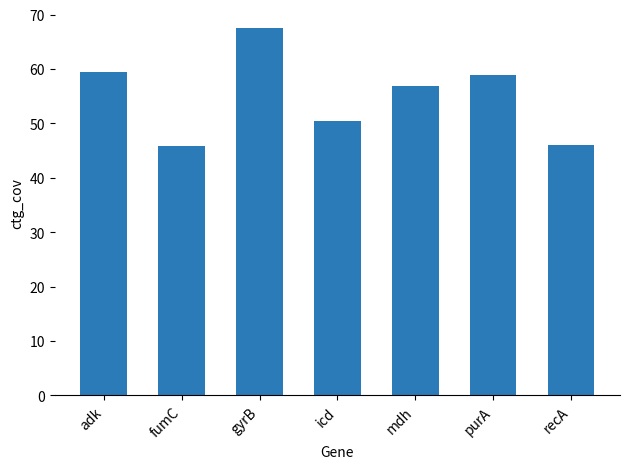

Count the number of values greater than 56.

4